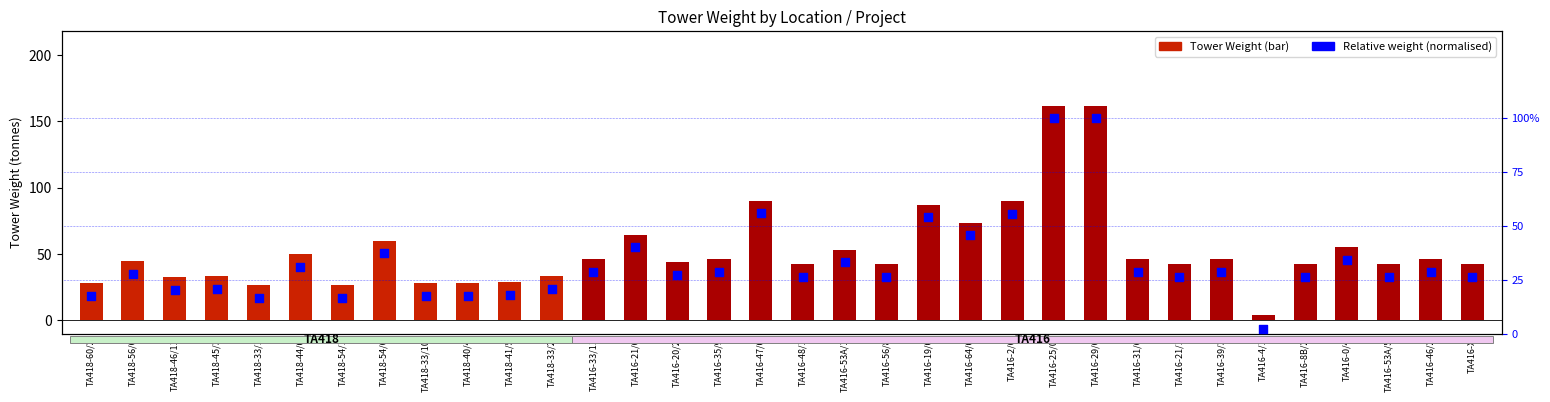

At how many categories does at least one series exceed 7?

33